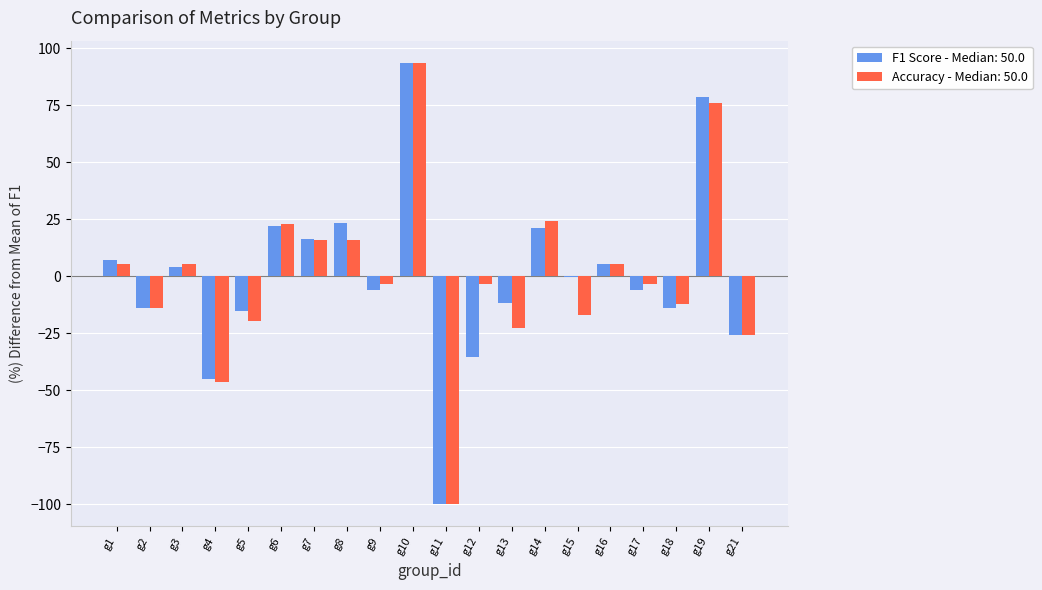

What is the sum of the F1 Score - Median: 50.0 values at g19 and g5?

63.3